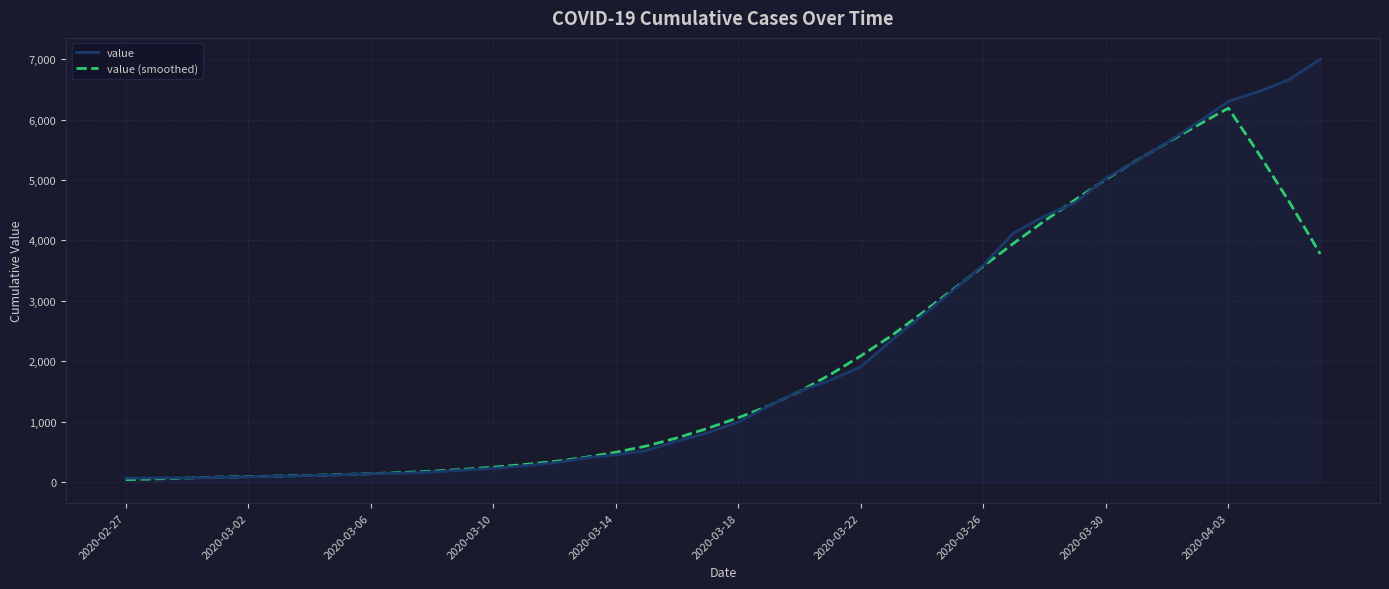

Rank the series by their maximum value, from highest to lowest.

value, value (smoothed)